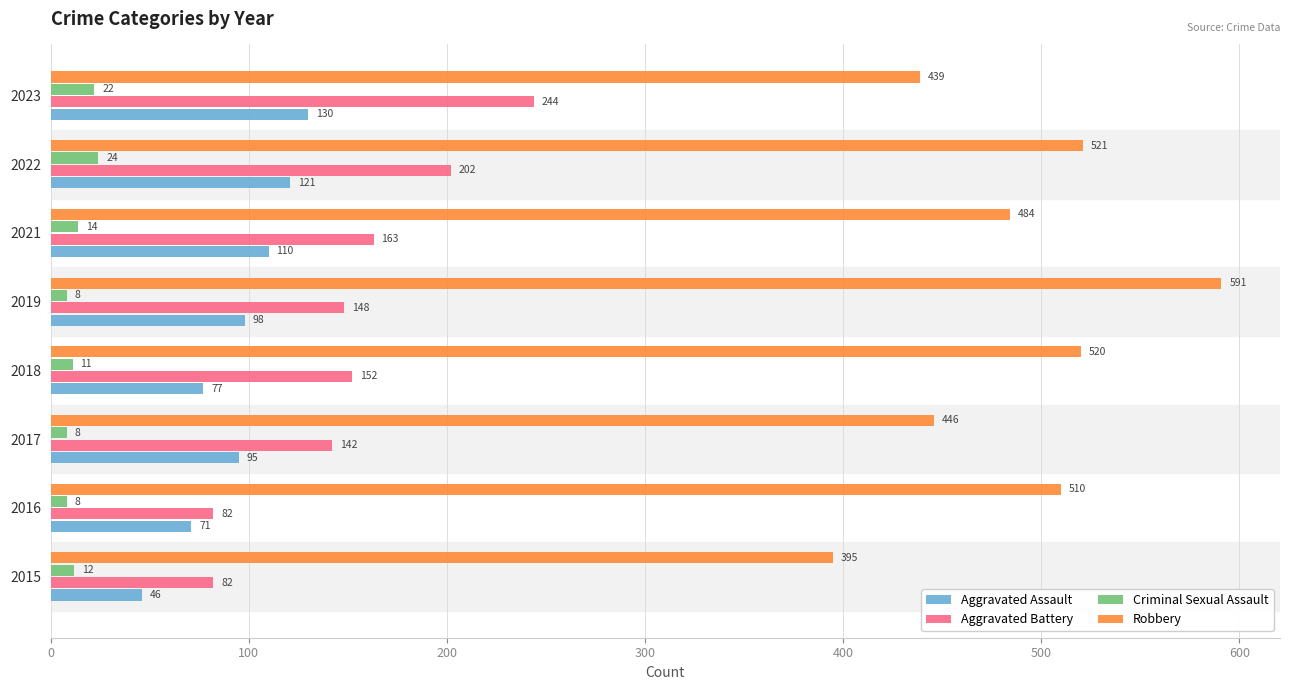

What is the maximum value shown in the chart?

591